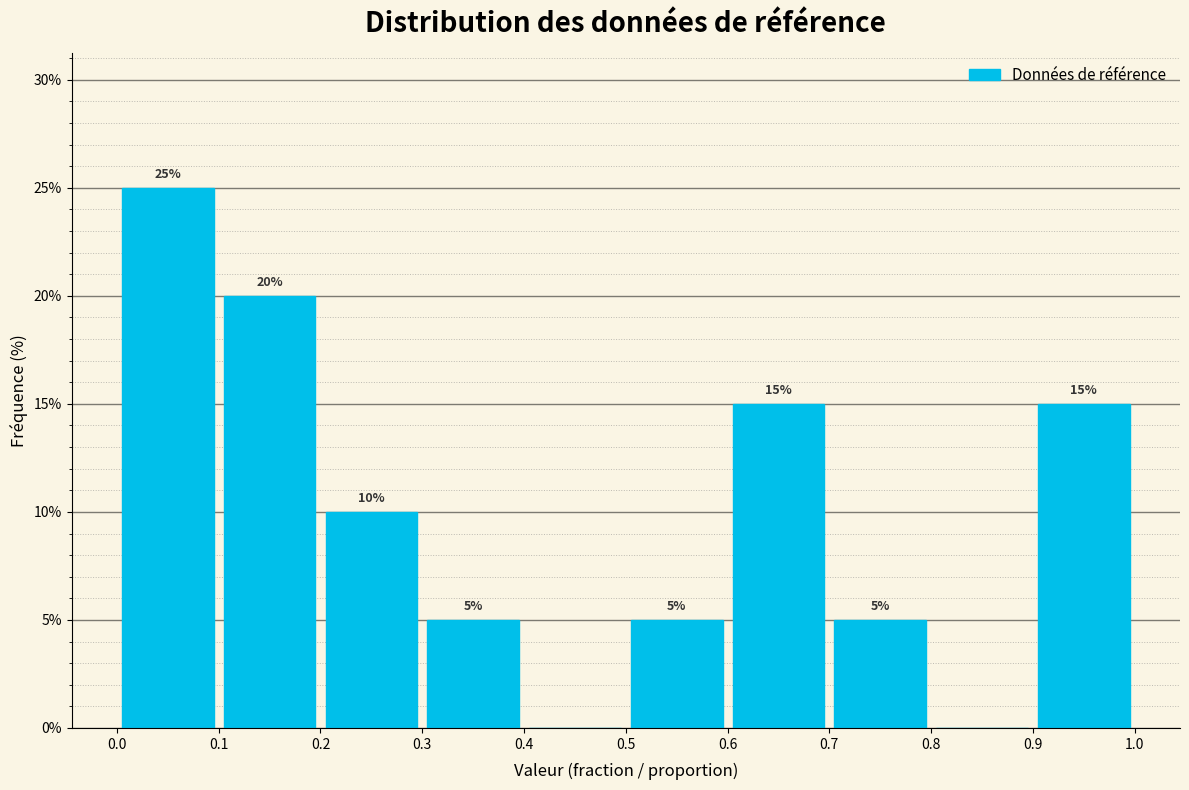

Which range on the x-axis has the tallest bar?

0.0 to 0.1